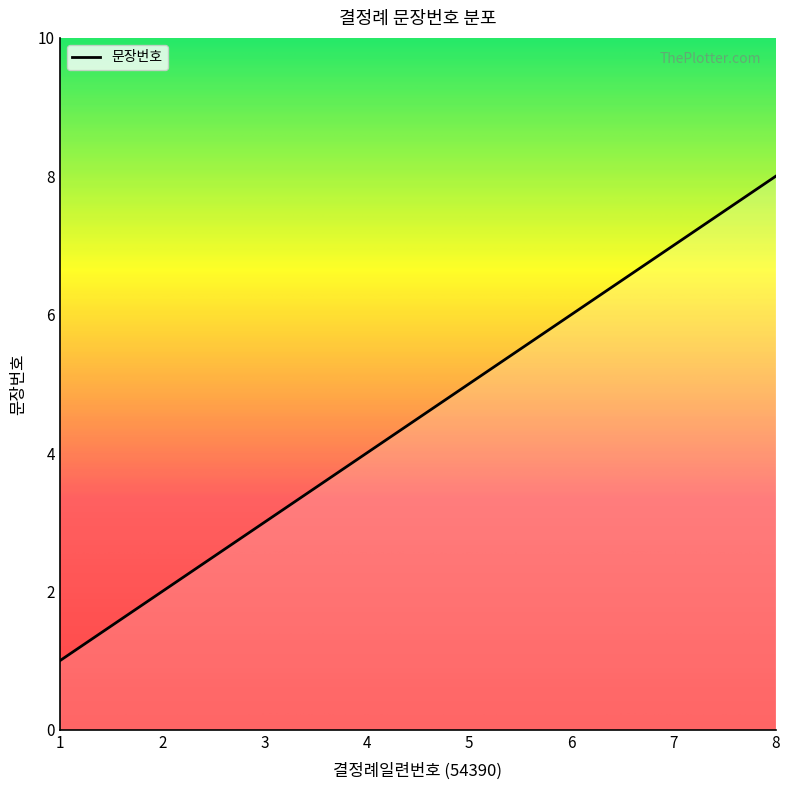

Rank the categories by value from highest to lowest.

8, 7, 6, 5, 4, 3, 2, 1